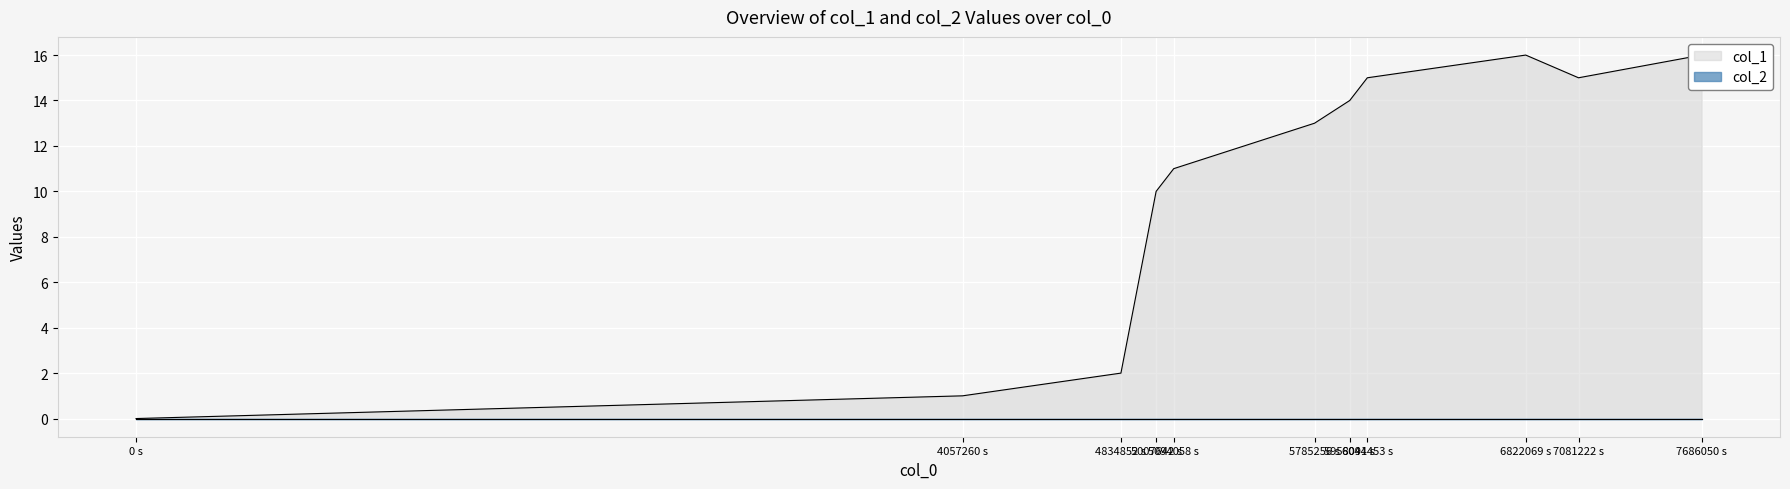

What is the difference between the second highest and minimum values?

16